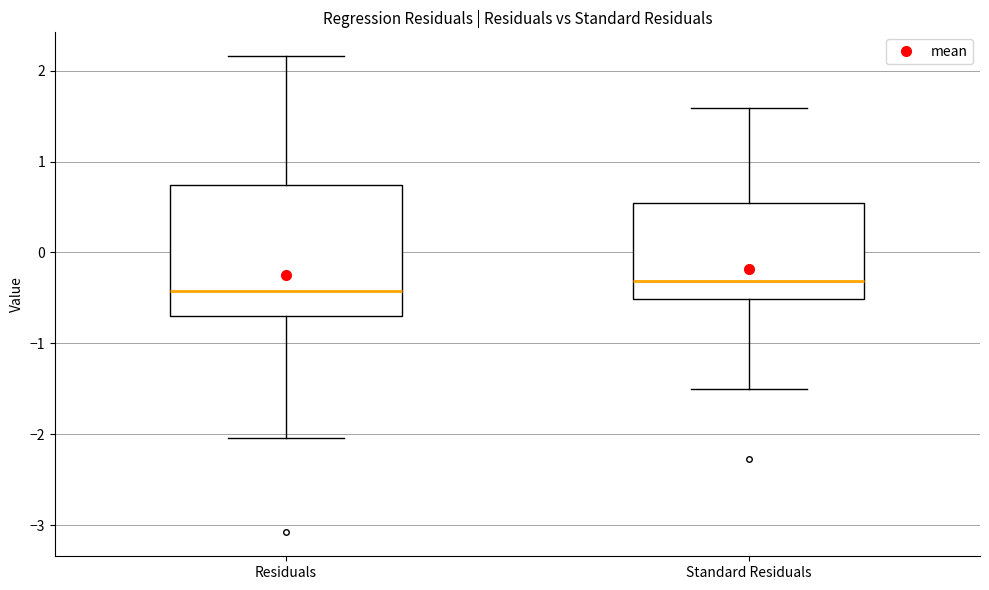

Which box is the tallest, from its lower edge to its upper edge?

Residuals